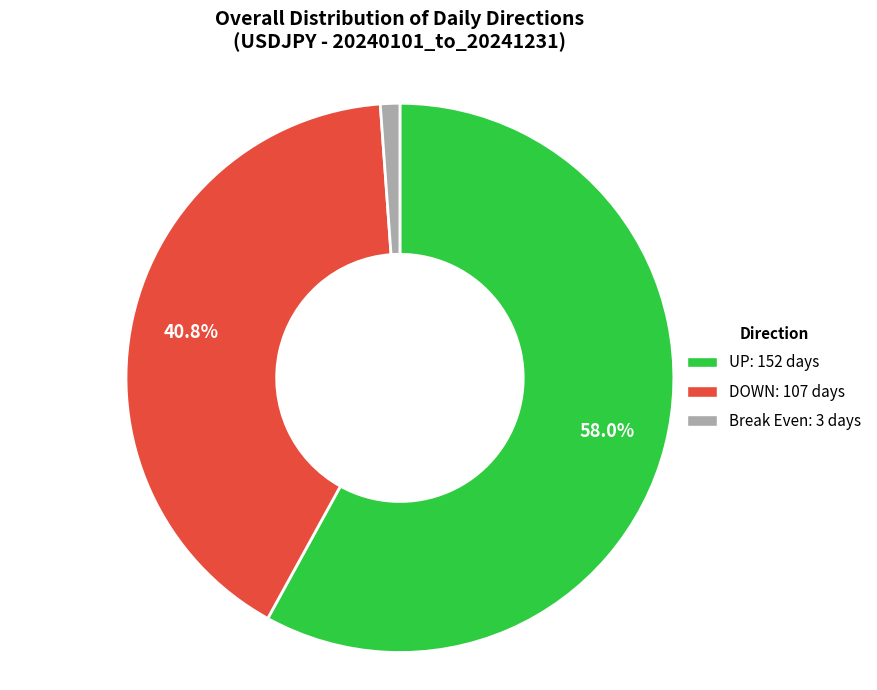

Does any single category account for the majority?

Yes